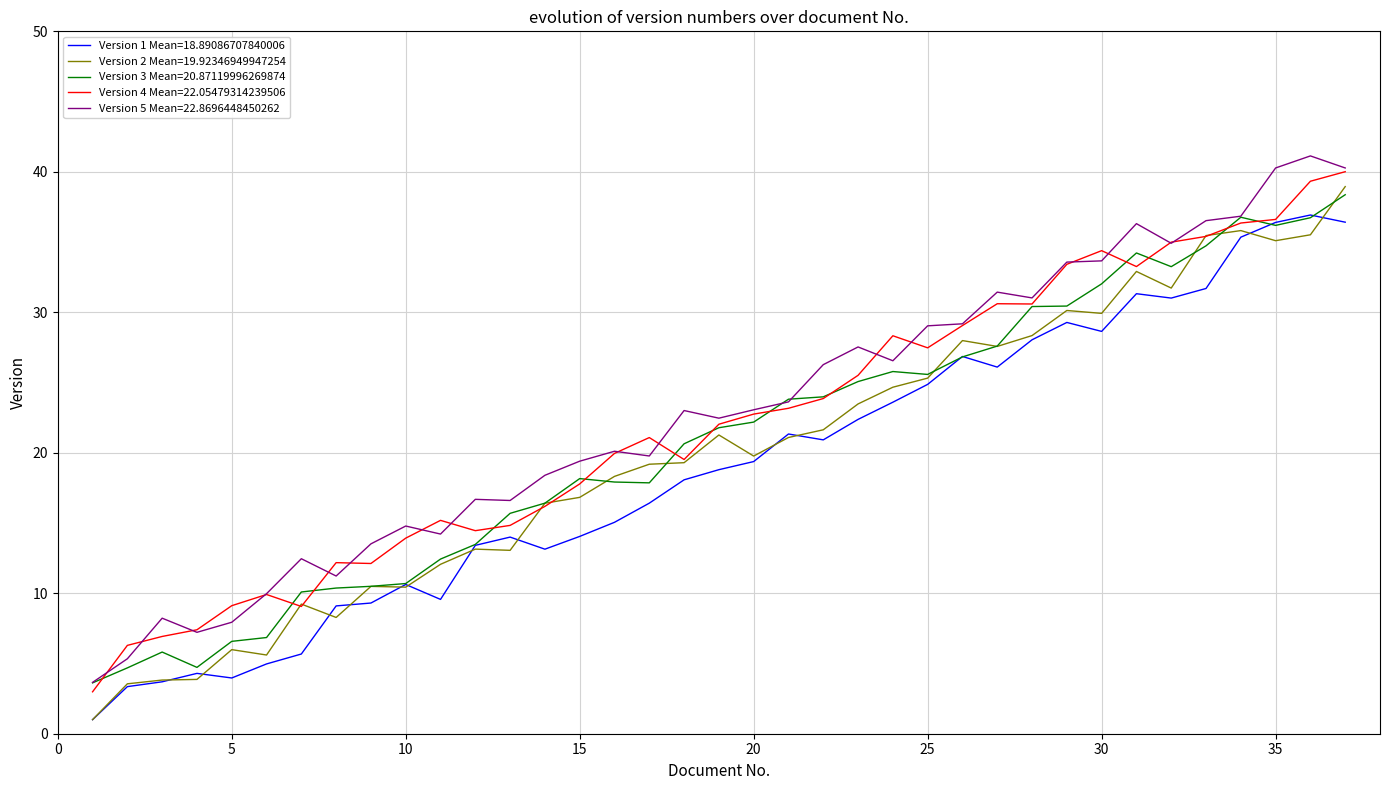

What is the minimum value for Version 3 Mean=20.87119996269874?

3.6